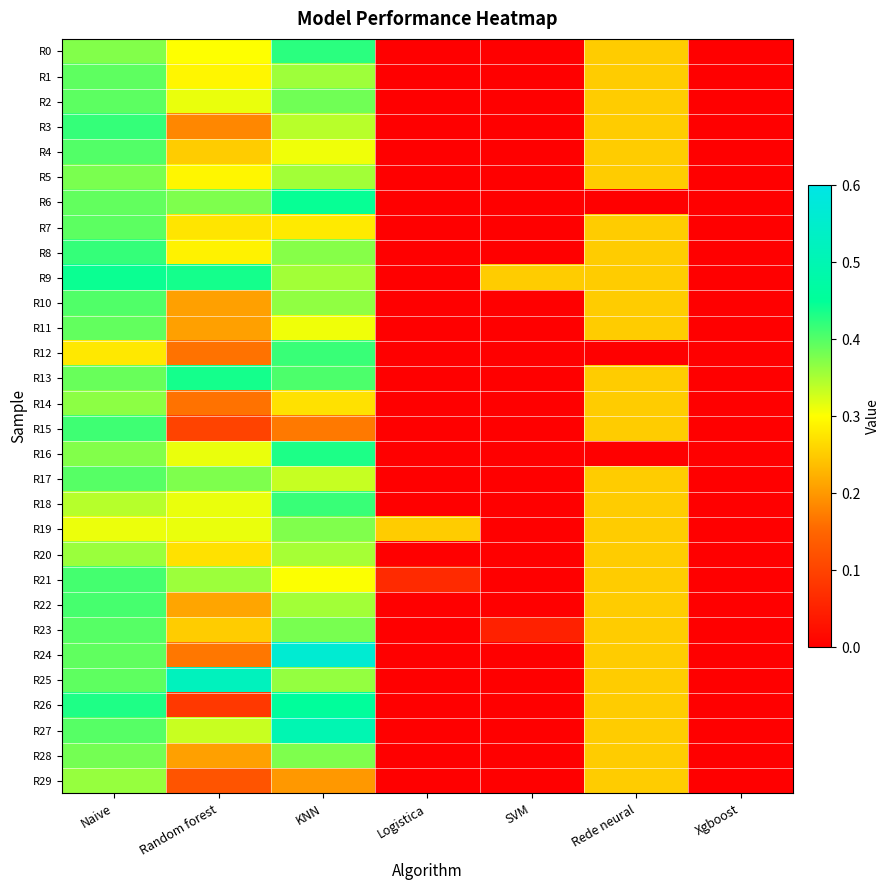

Which label corresponds to the smallest value in the chart?

Logistica